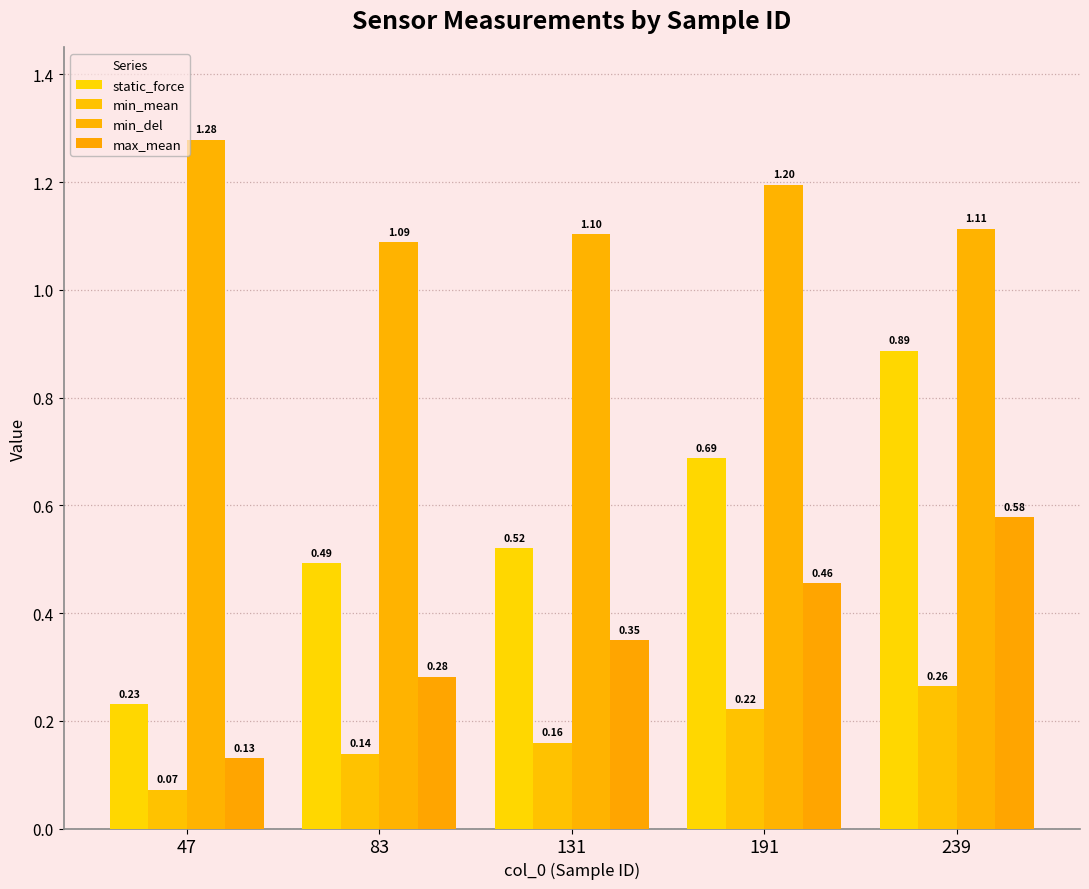

Reading left to right, extract all data points from this chart.

static_force: 47=0.2	83=0.5	131=0.5	191=0.7	239=0.9
min_mean: 47=0.1	83=0.1	131=0.2	191=0.2	239=0.3
min_del: 47=1.3	83=1.1	131=1.1	191=1.2	239=1.1
max_mean: 47=0.1	83=0.3	131=0.3	191=0.5	239=0.6